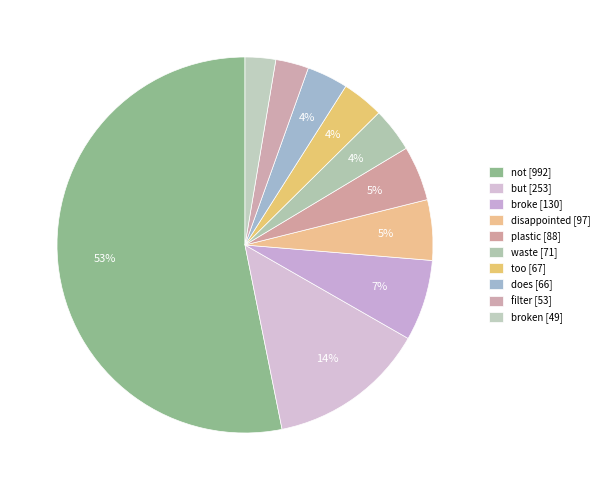

Count the number of slices in the pie.

10